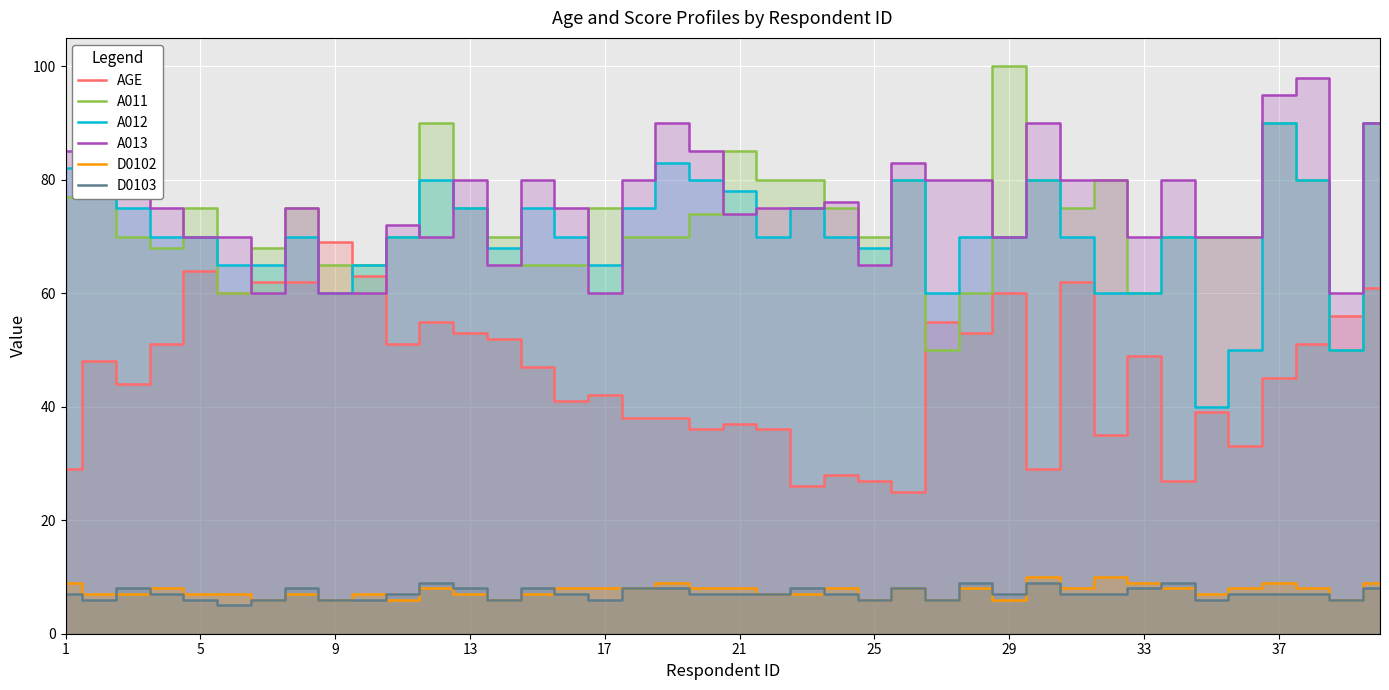

How many values in the A011 series are below 74?

20